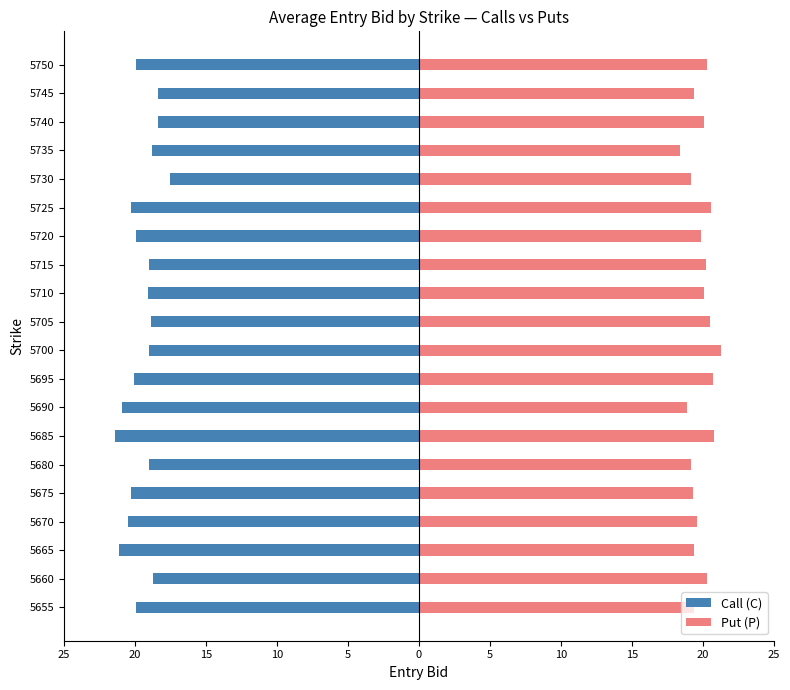

Are the bars horizontal?

Yes